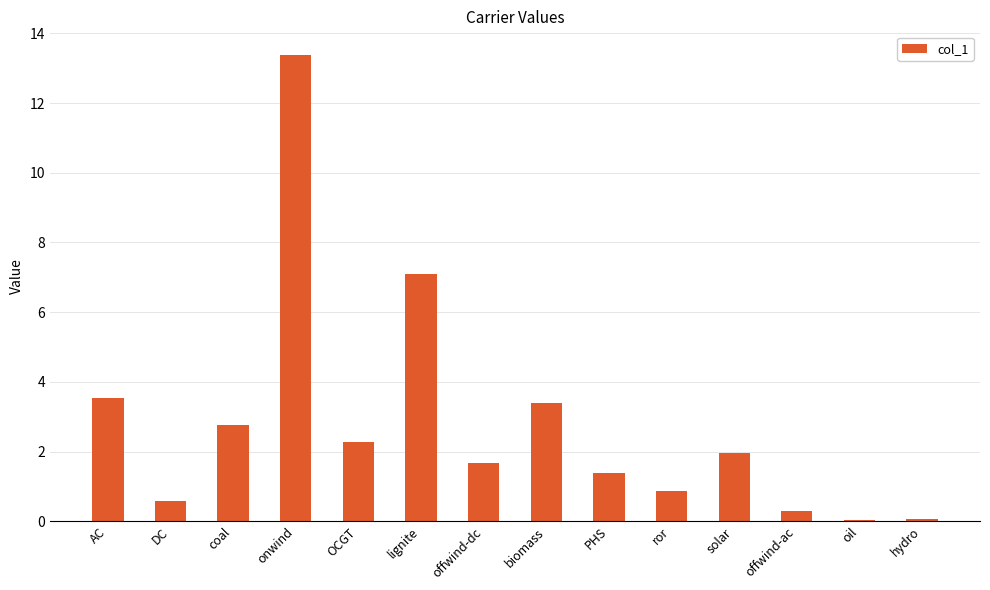

Where is the data nearest to the value 6?

lignite